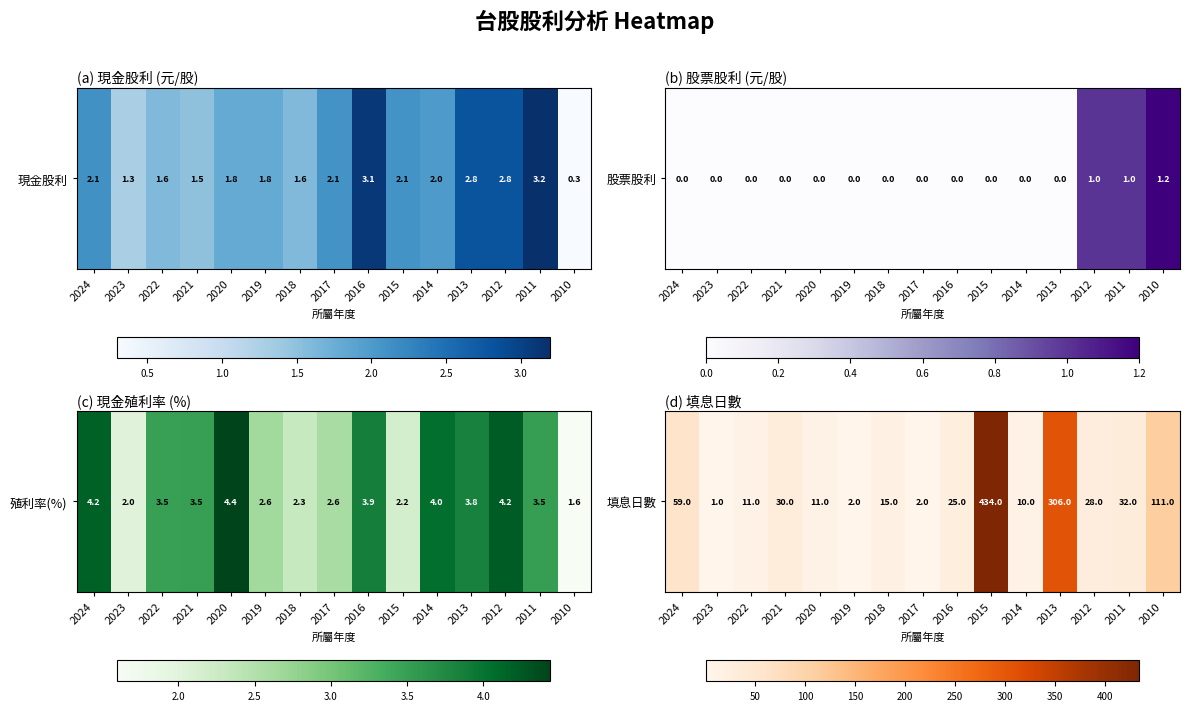

What is the ratio of the value at 2013 to the value at 2017?

153.0